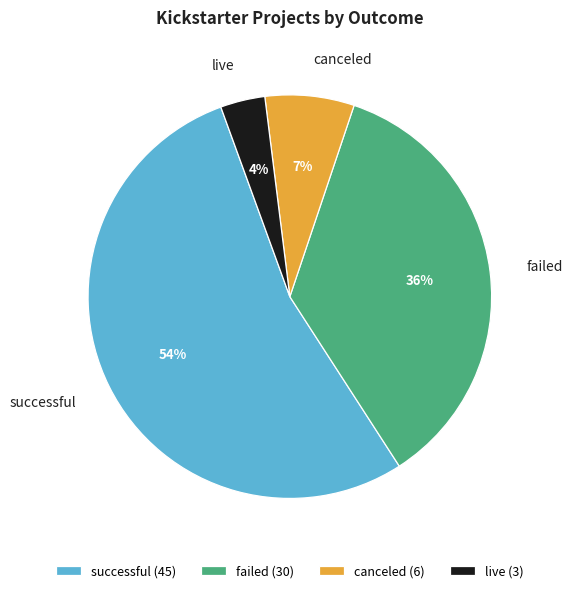

Between successful and live, which is larger?

successful